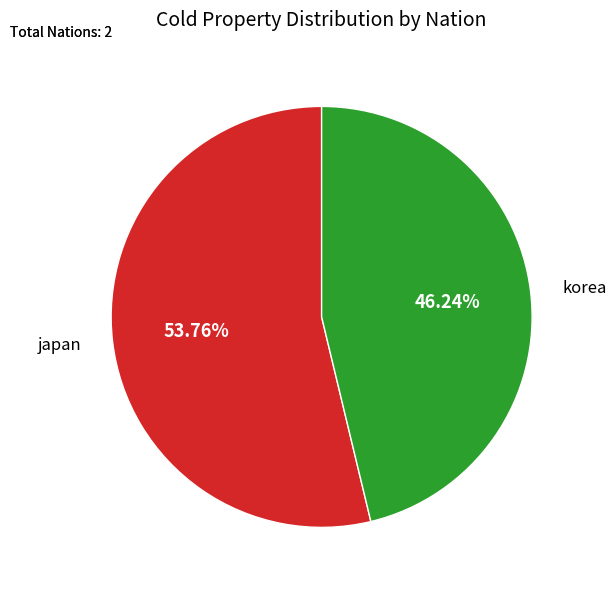

To the nearest percent, what portion does korea represent?

46%